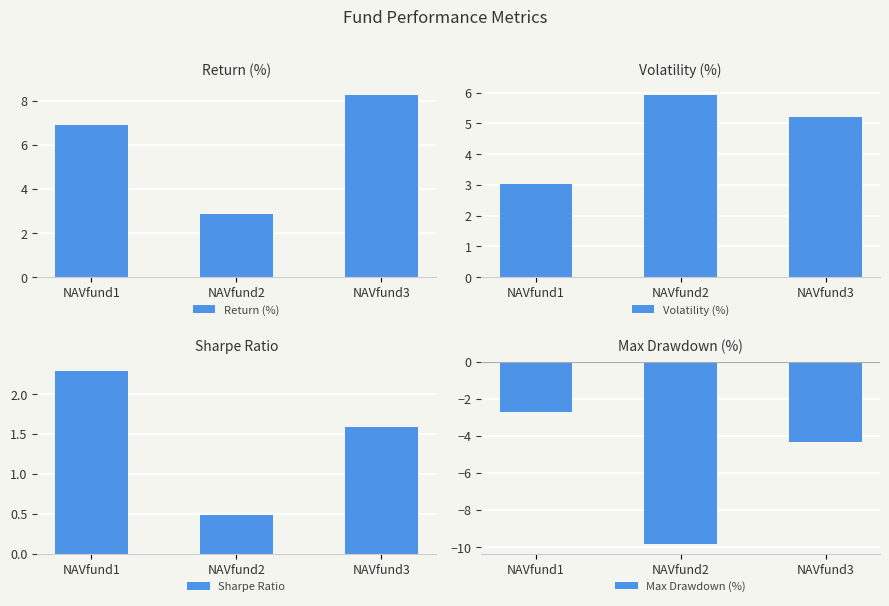

What is the value of the Return (%) bar at the 2nd from the left?

2.9